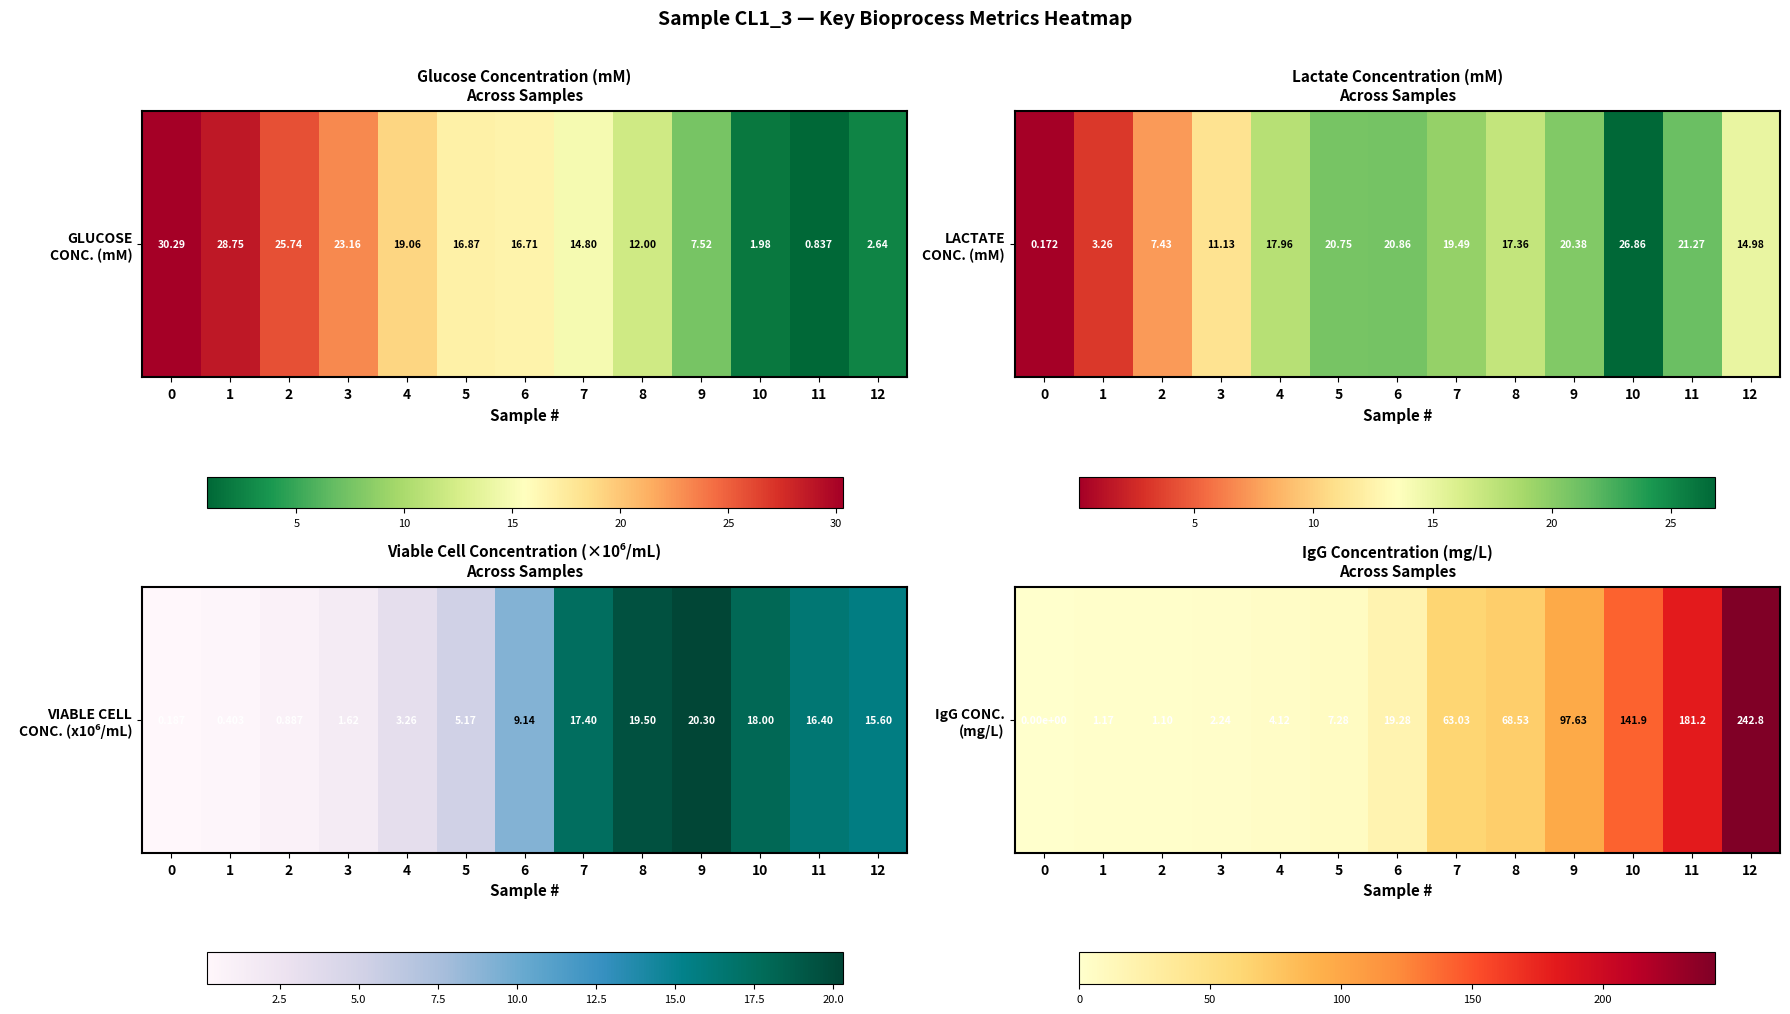

Which has a higher value, 7 or 2?

7